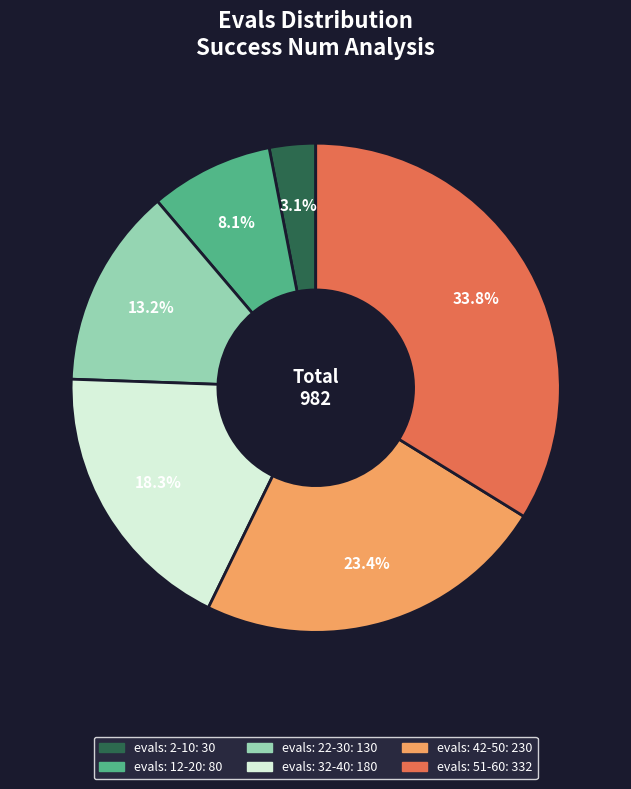

To the nearest percent, what is the average slice percentage?

17%